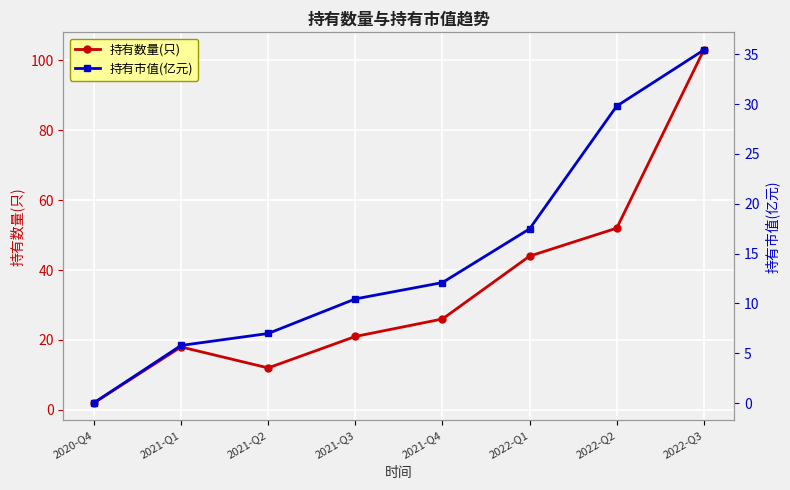

What is the average value of the 持有市值(亿元) series?

14.8